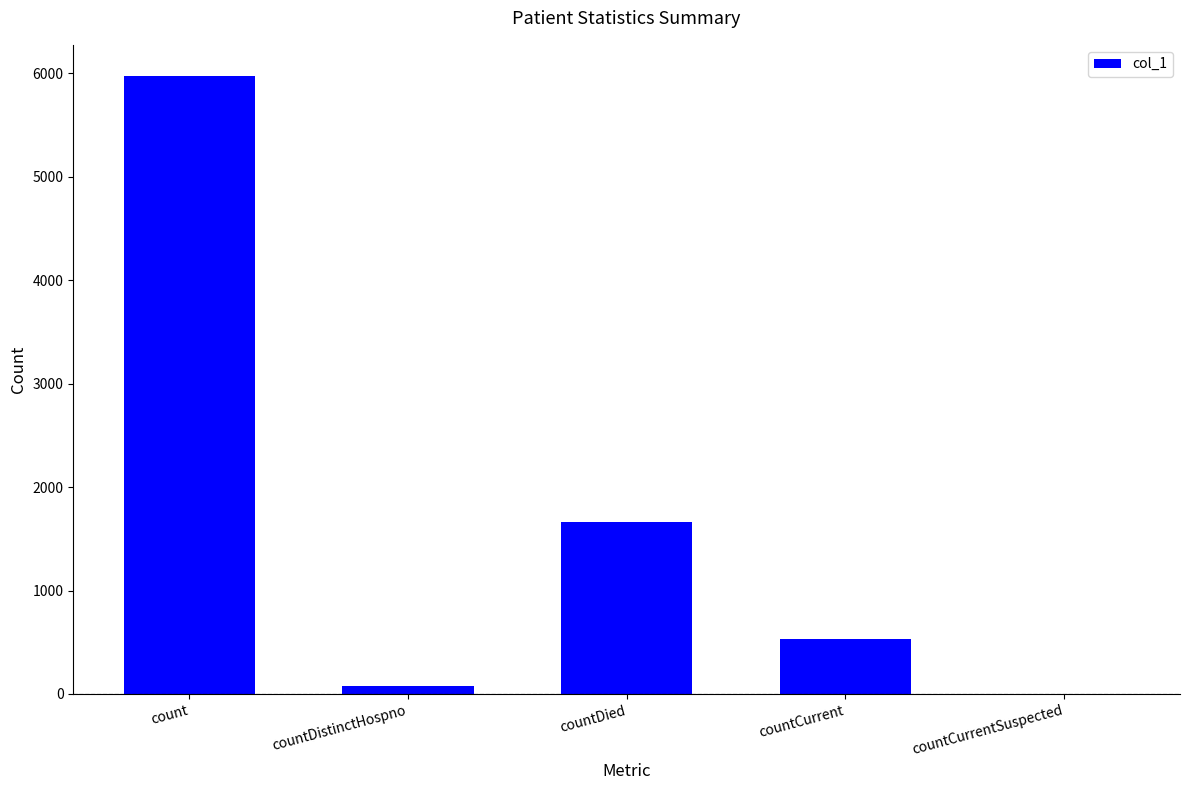

Reading left to right, what are all the values shown in this chart?

5975	76	1661	531	0